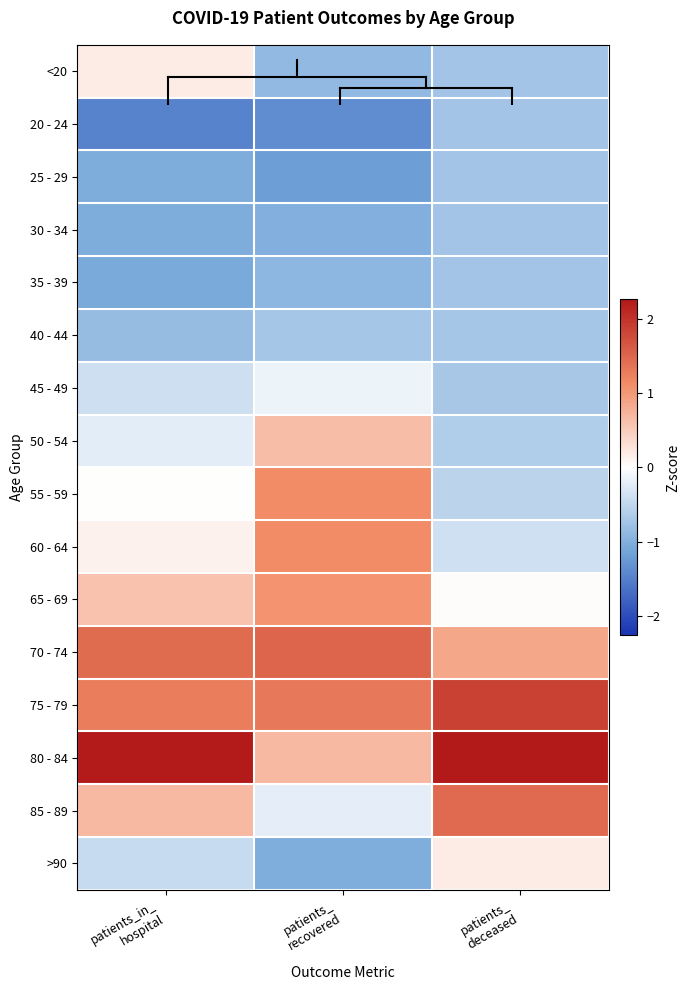

Which series changed the most between patients_ recovered and patients_ deceased?

55 - 59